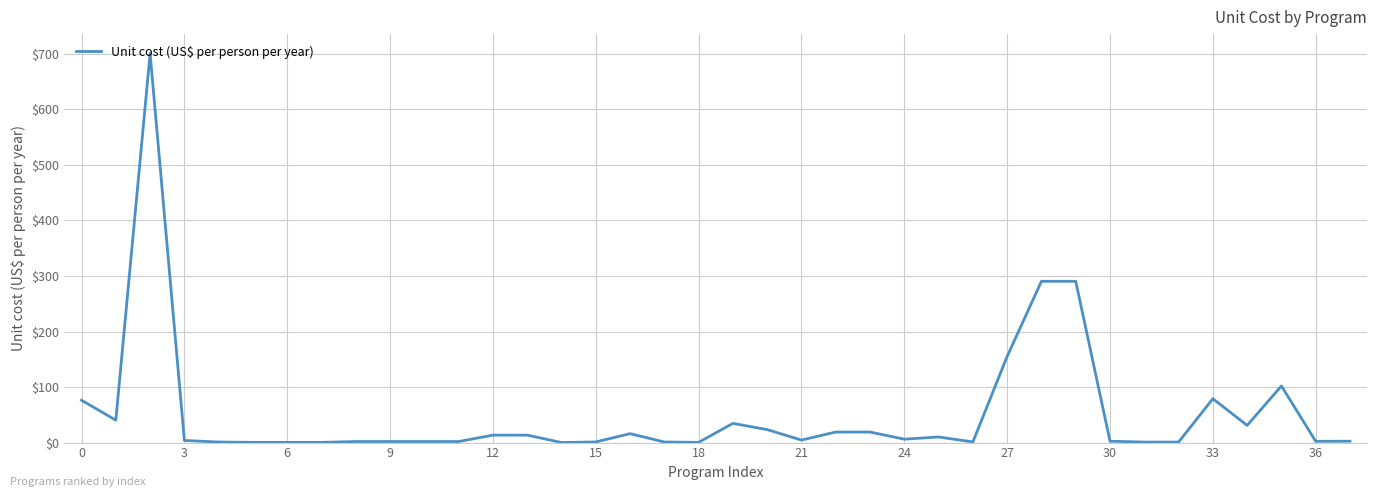

What is the difference between the maximum and minimum values?

700.5